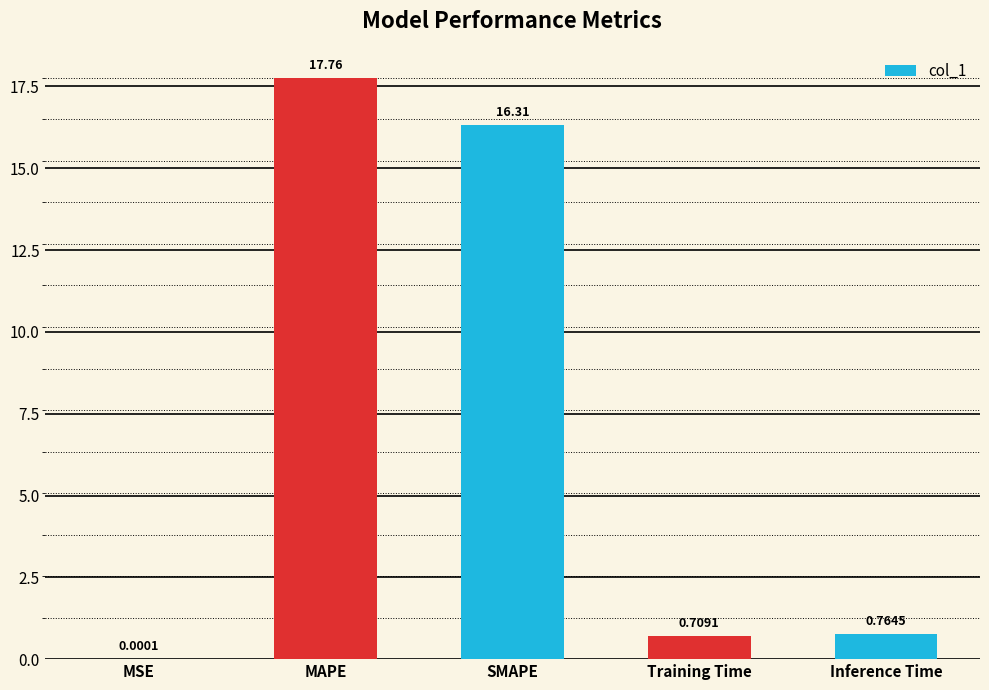

At which label is the value closest to 8?

Inference Time